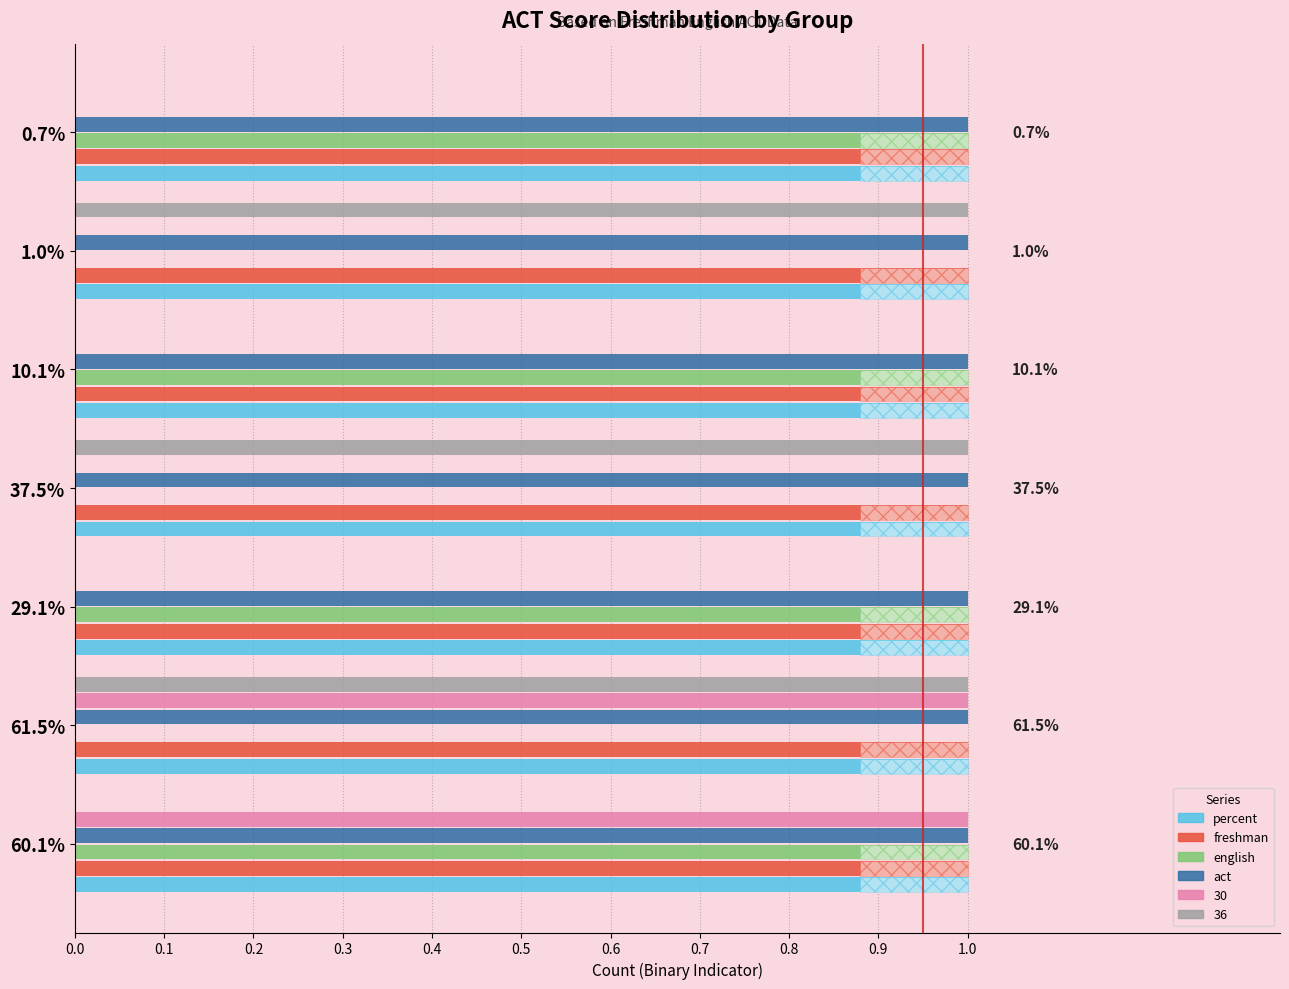

Does the chart contain stacked bars?

No